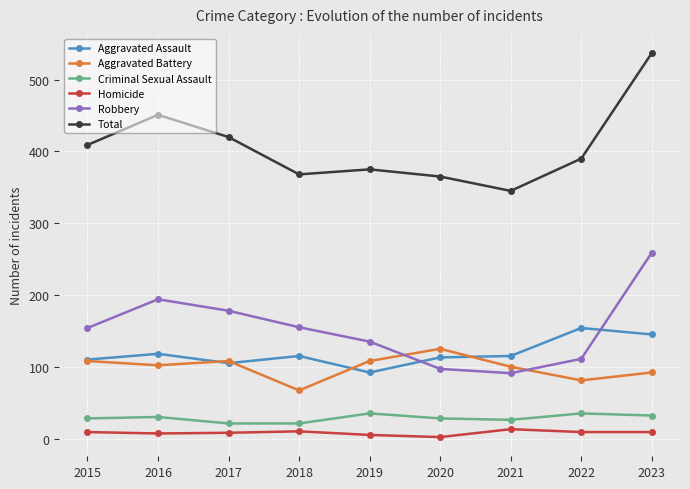

What is the maximum value shown in the chart?

537